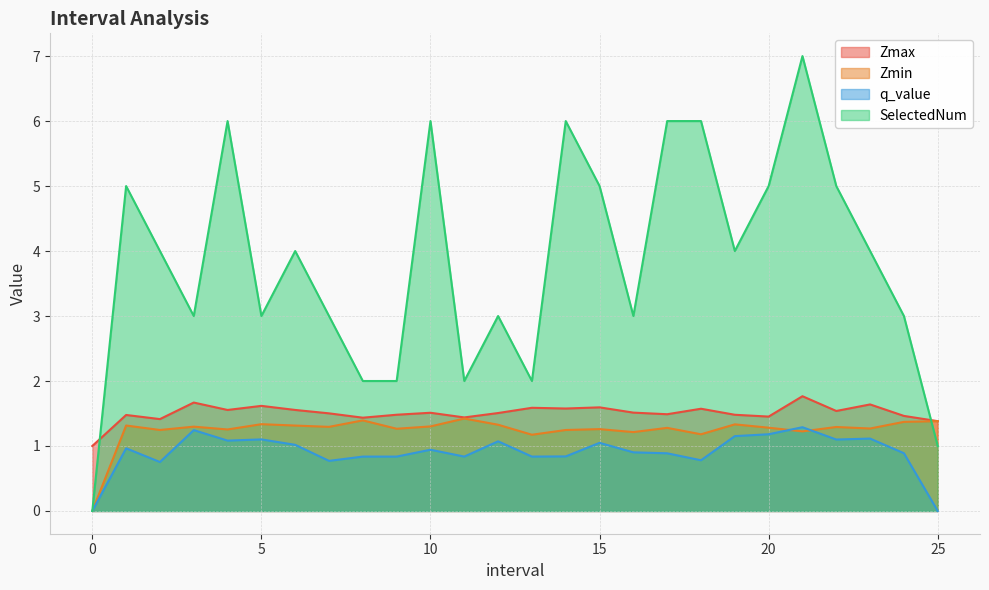

The Zmax series shows 1.6 at 4.0. True or false?

True